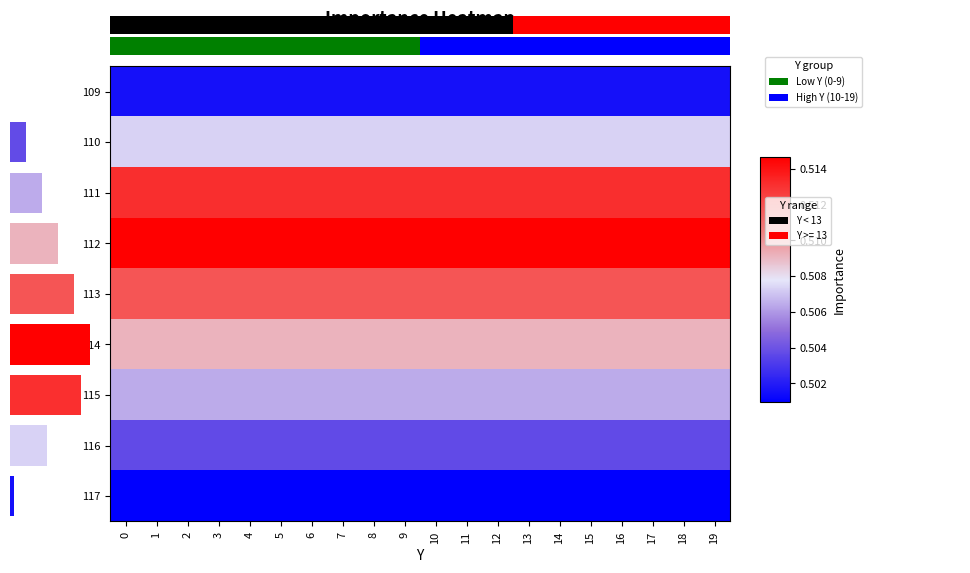

What is the total value across all series at 15?

4.6